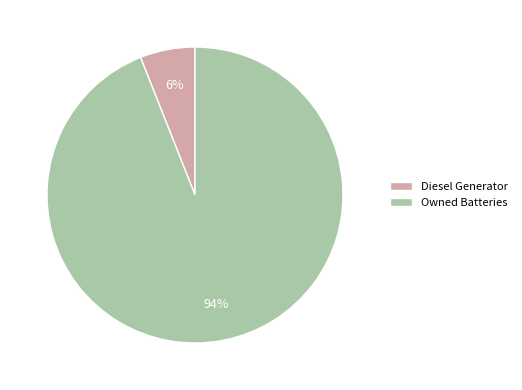

What is the largest slice in the pie chart?

Owned Batteries